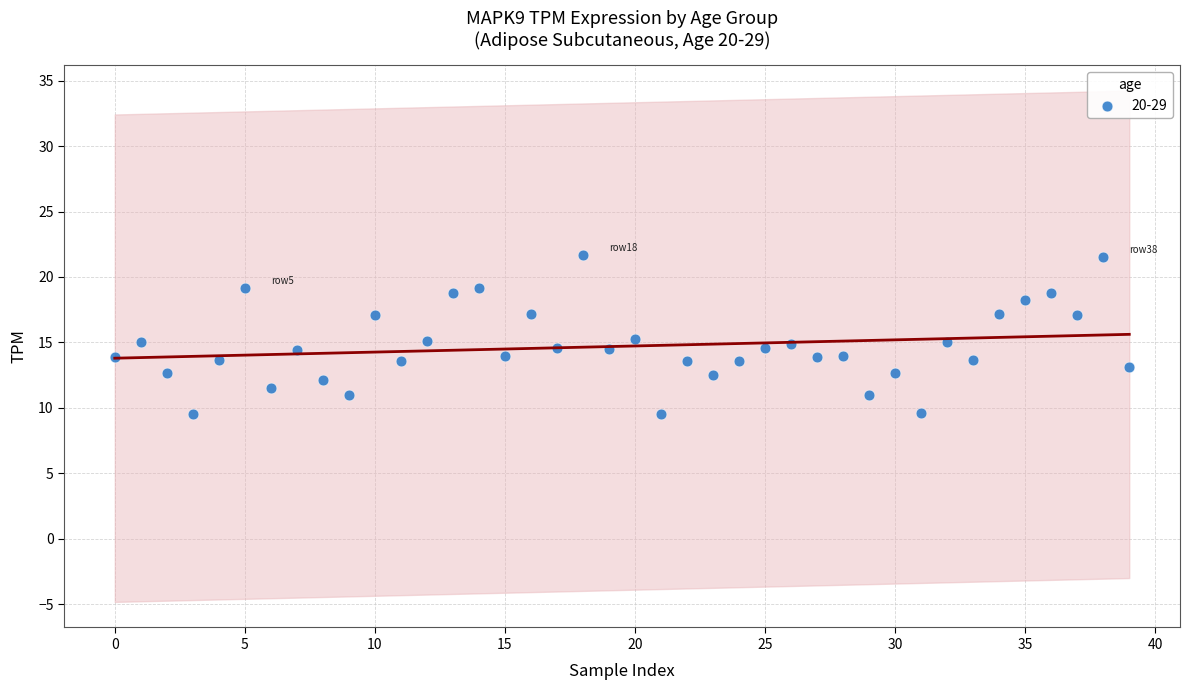

What is the range of Y values (max minus min)?

12.2